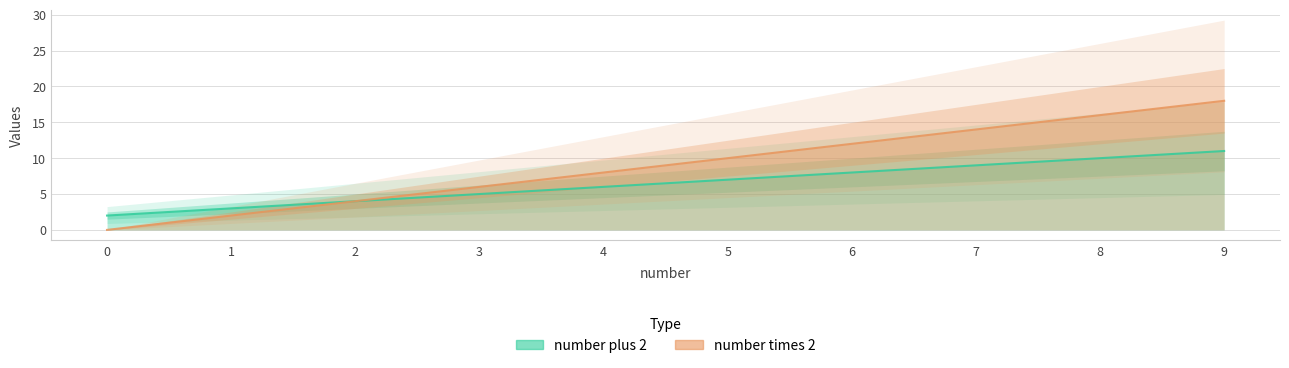

How many categories are shown in the chart?

10